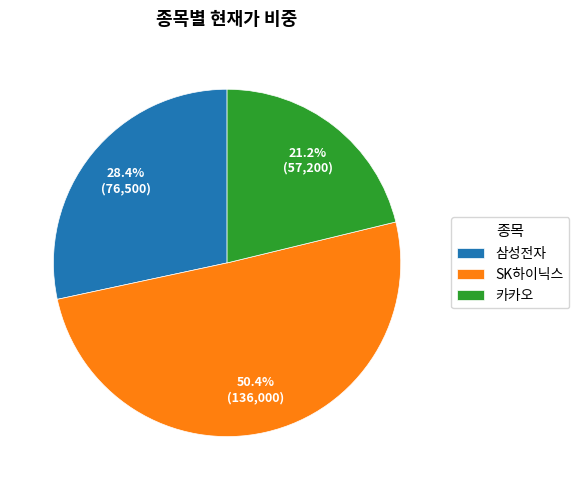

True or false: 카카오 accounts for 35% of the total.

False